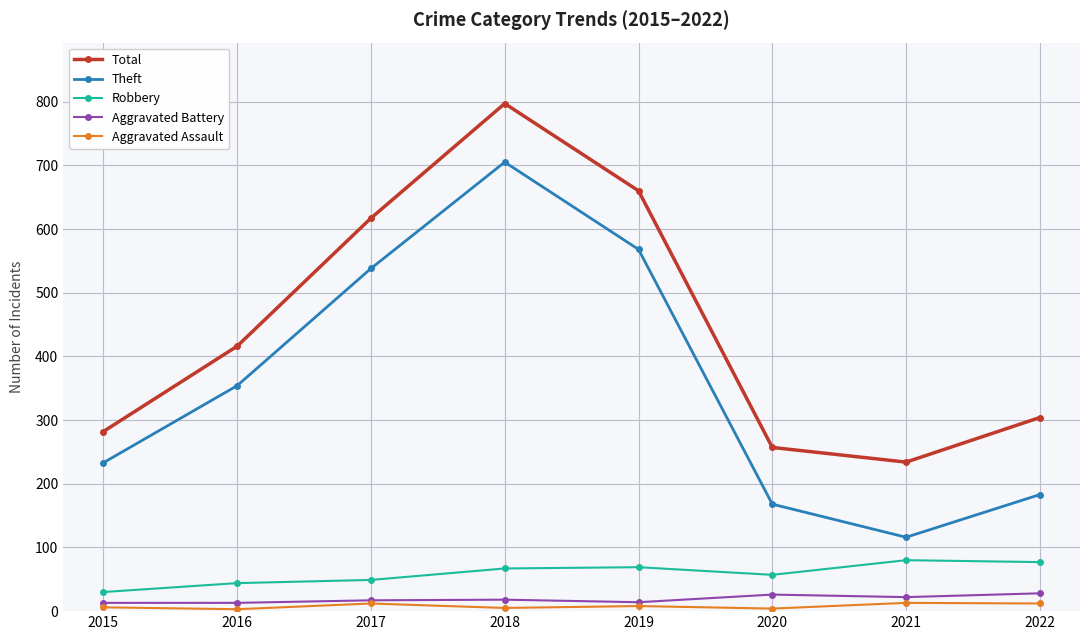

What is the total value across all series at 2018?

1592